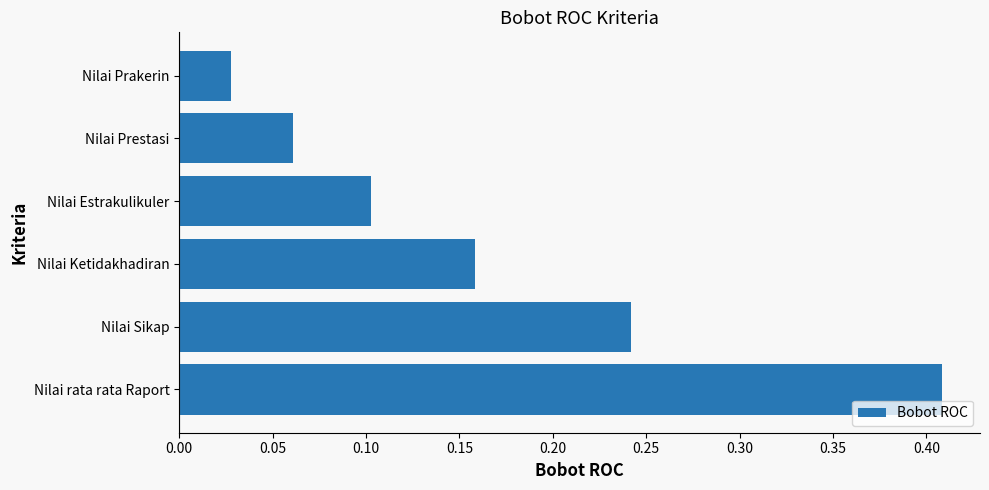

Which has a higher value, Nilai Sikap or Nilai Prakerin?

Nilai Sikap